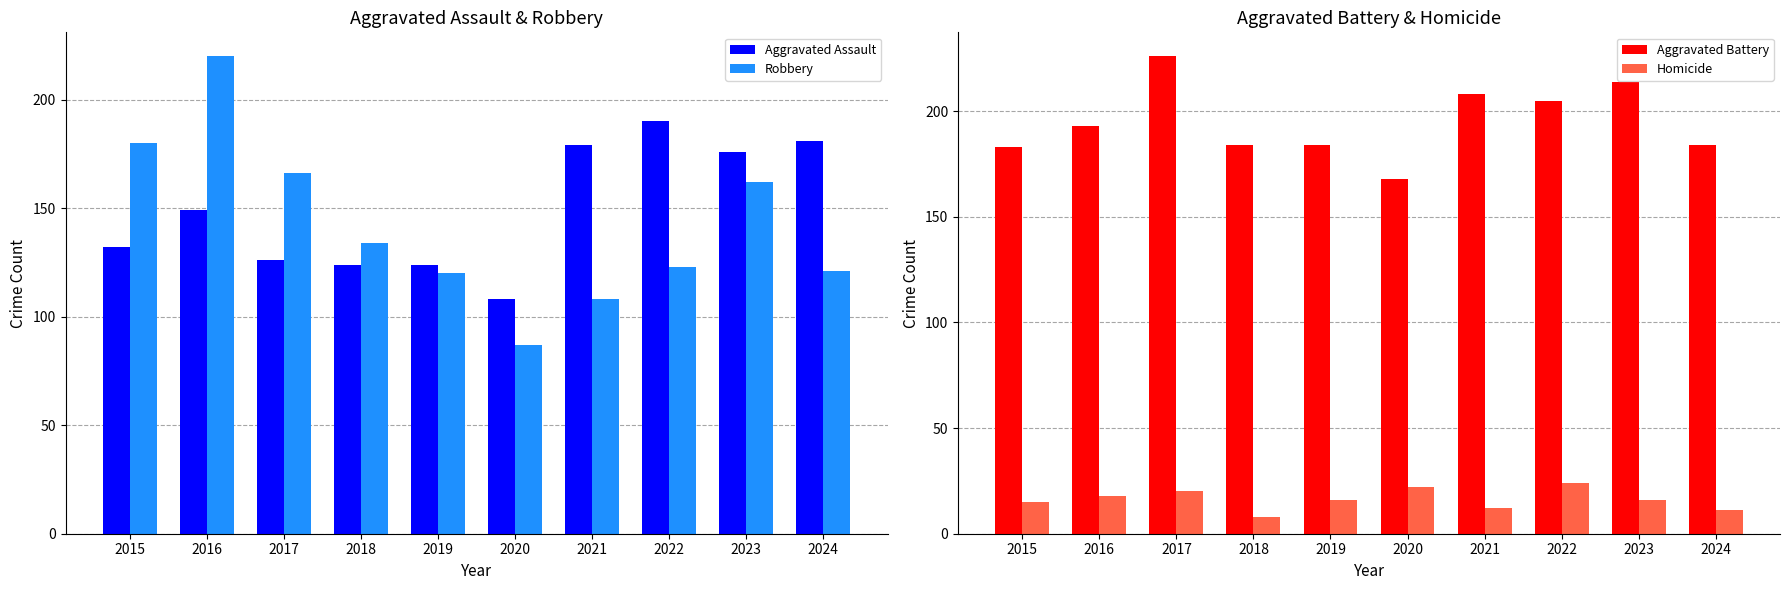

At how many categories does at least one series exceed 93?

10